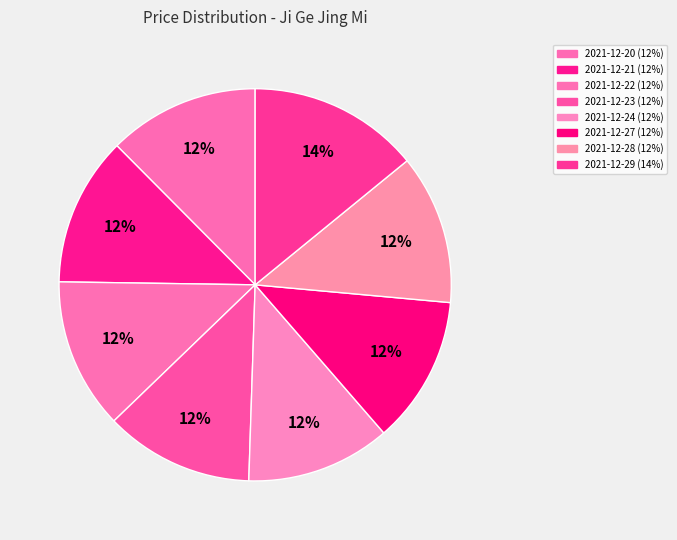

Which category has the smallest portion of the pie?

2021-12-24